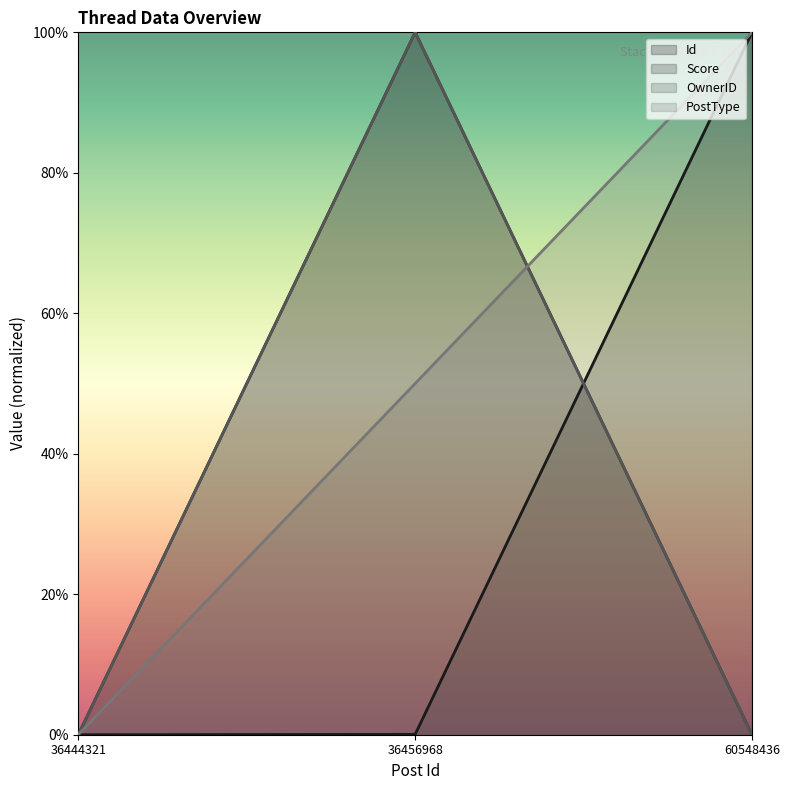

At which label does Score reach its peak?

36456968